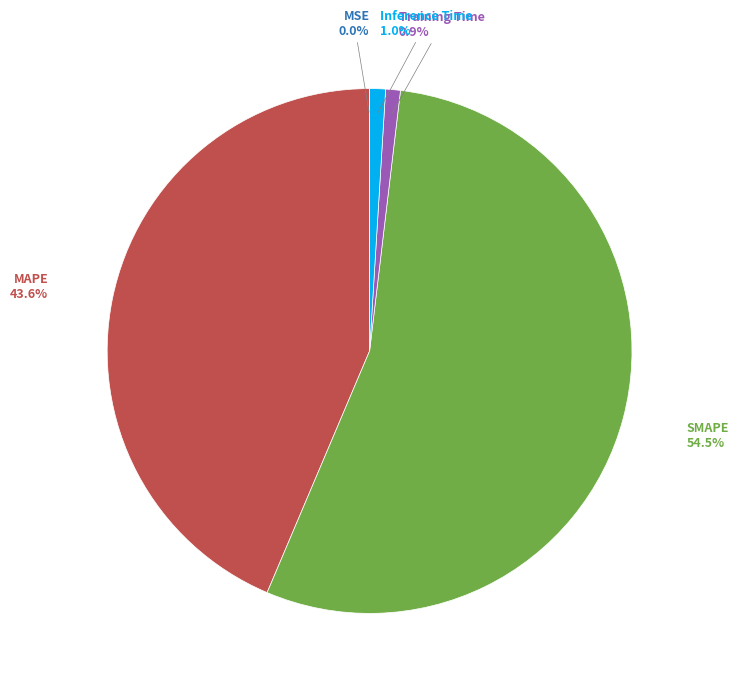

Is there any slice that represents more than half of the pie?

Yes